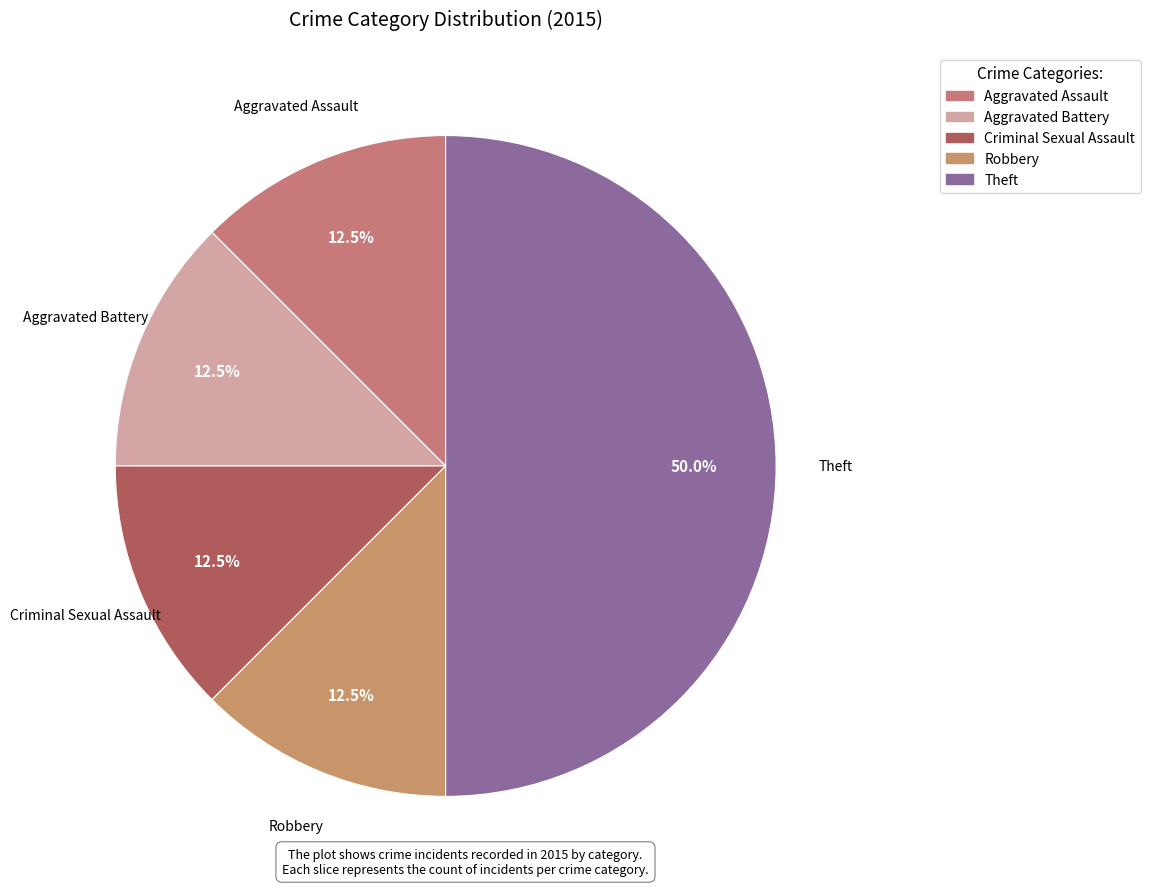

What portion of the pie excludes Aggravated Assault?

87.5%